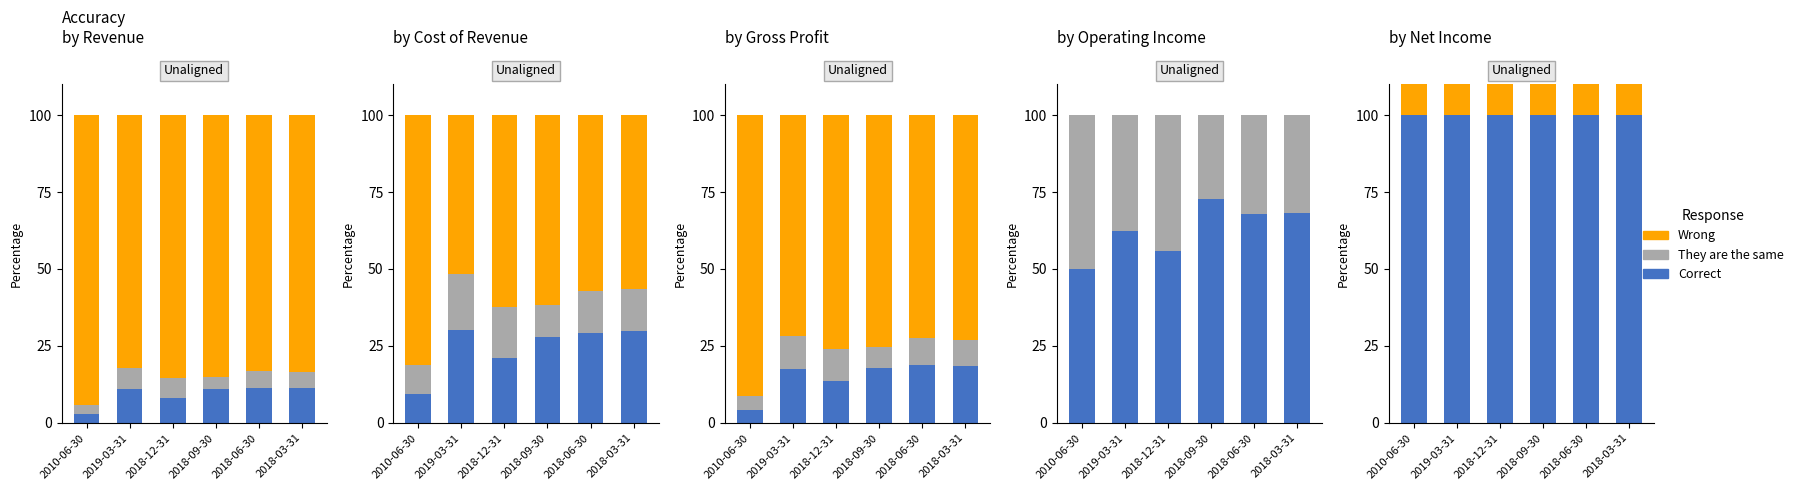

What position from the left is 2018-12-31?

3